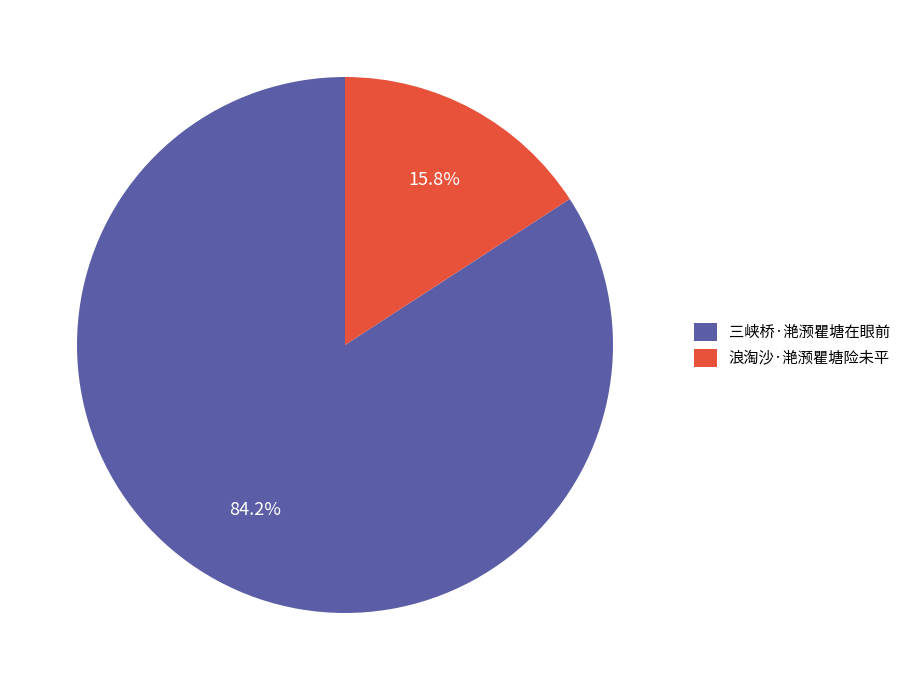

What percentage is the 三峡桥·滟滪瞿塘在眼前 slice, to the nearest percent?

84%